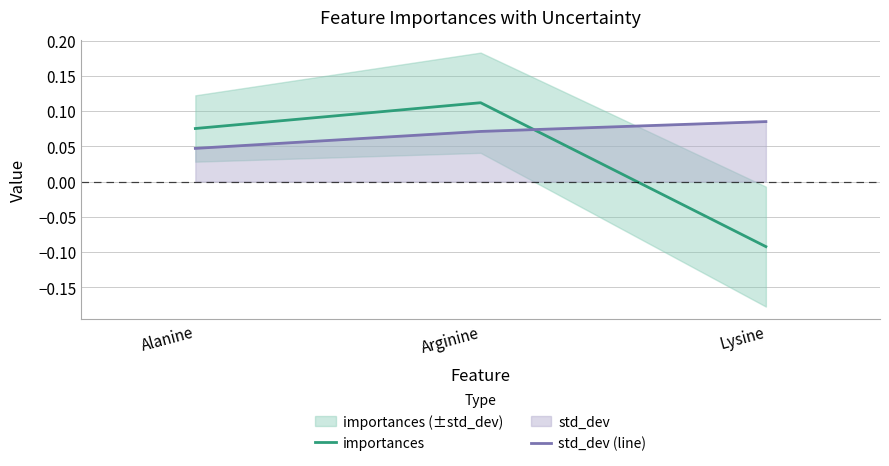

Reading left to right, what are all the values shown in this chart?

importances: Alanine=0.1	Arginine=0.1	Lysine=-0.1
std_dev (line): Alanine=0.0	Arginine=0.1	Lysine=0.1